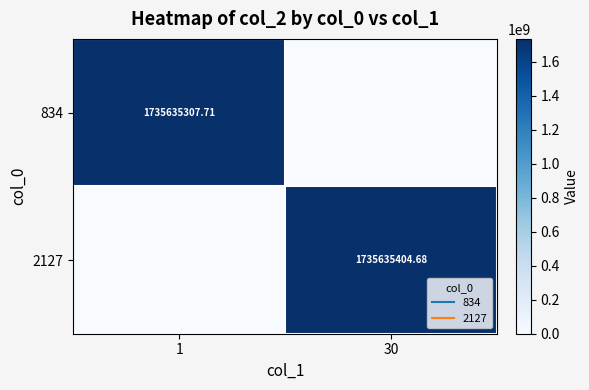

What is the greatest value displayed?

1735635404.7